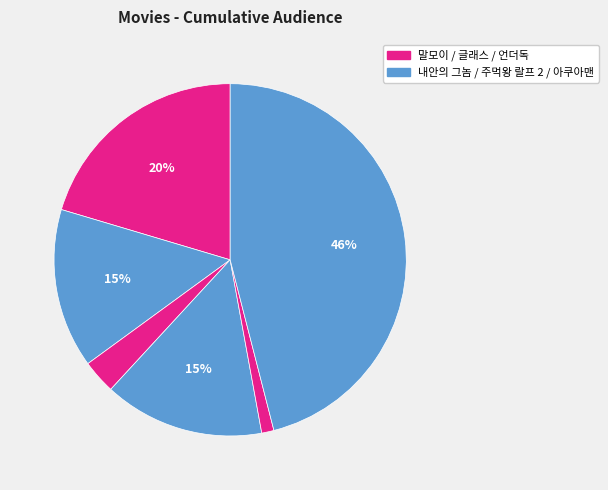

Is there any slice that represents more than half of the pie?

No